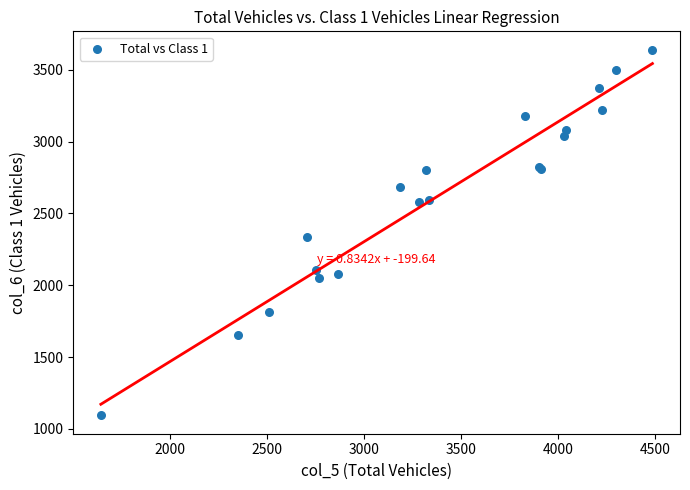

What Y value in the scatter plot is closest to 2367?

2336